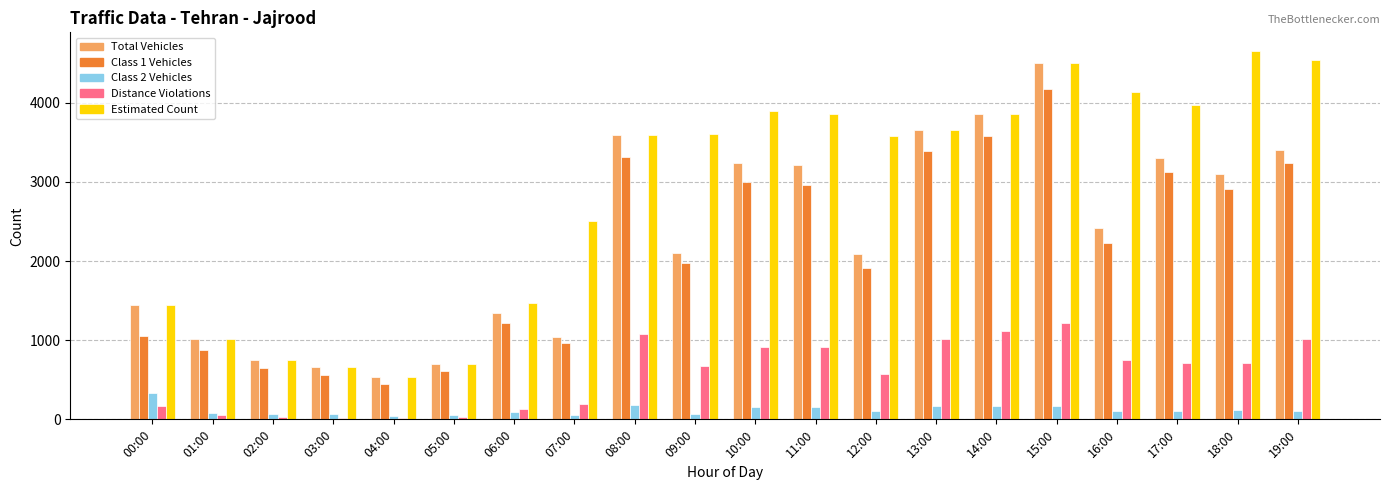

At which category is the sum across all series the highest?

15:00